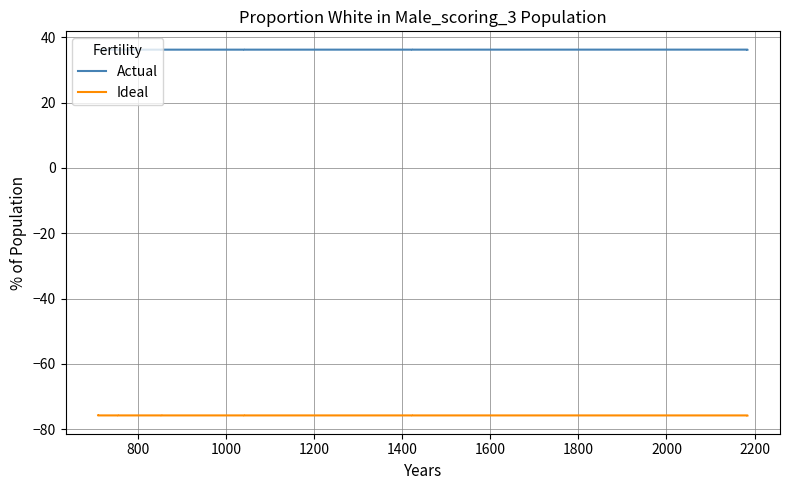

Rank the series by their maximum value, from highest to lowest.

Actual, Ideal